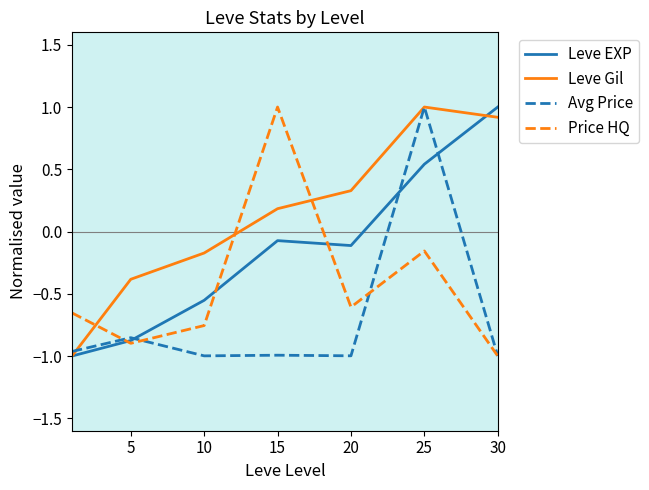

List the series in order of their overall mean, highest first.

Leve Gil, Leve EXP, Price HQ, Avg Price